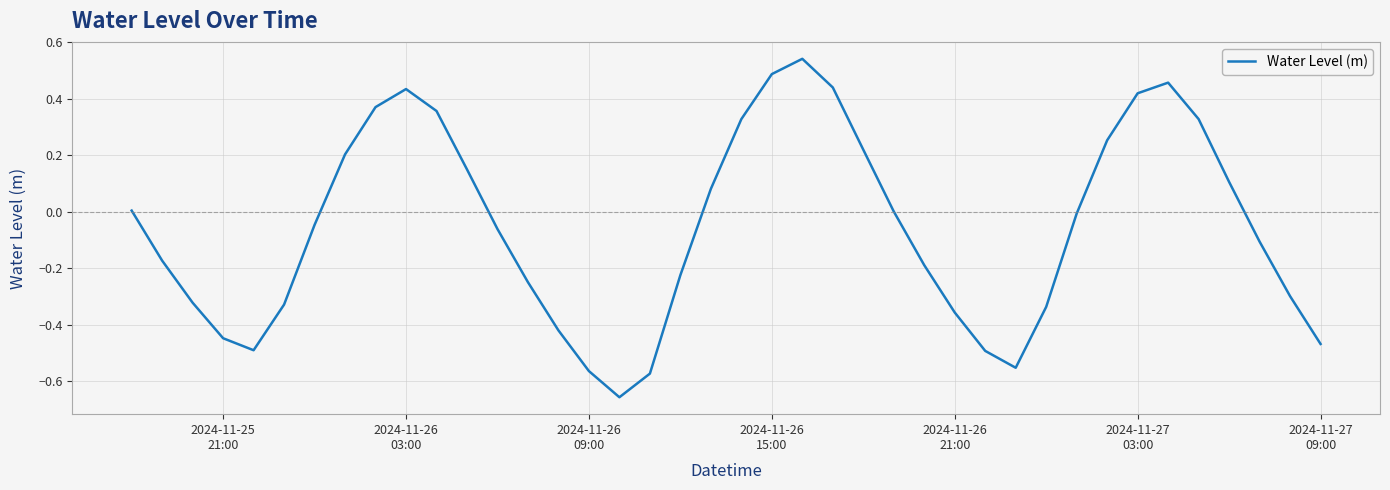

What is the difference between the maximum and minimum values?

1.2